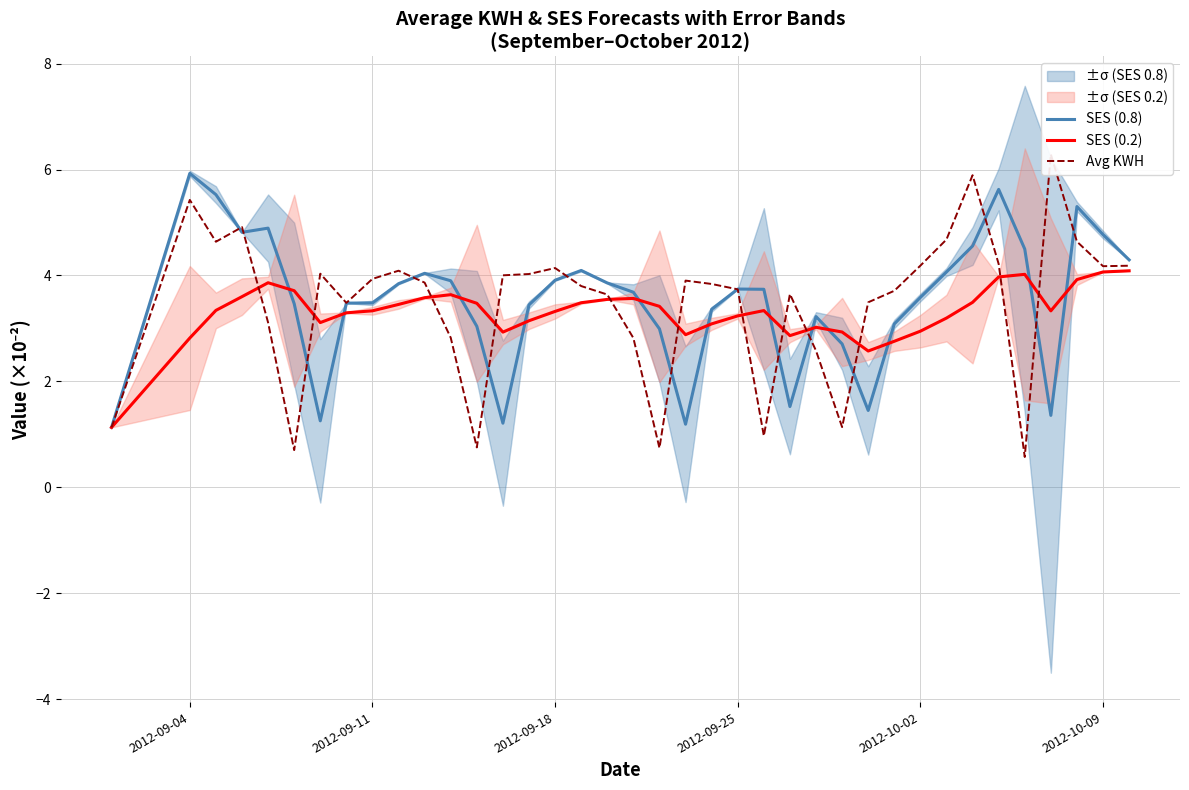

True or false: SES (0.8) has a value of 1.6 at 2012-09-25.

False